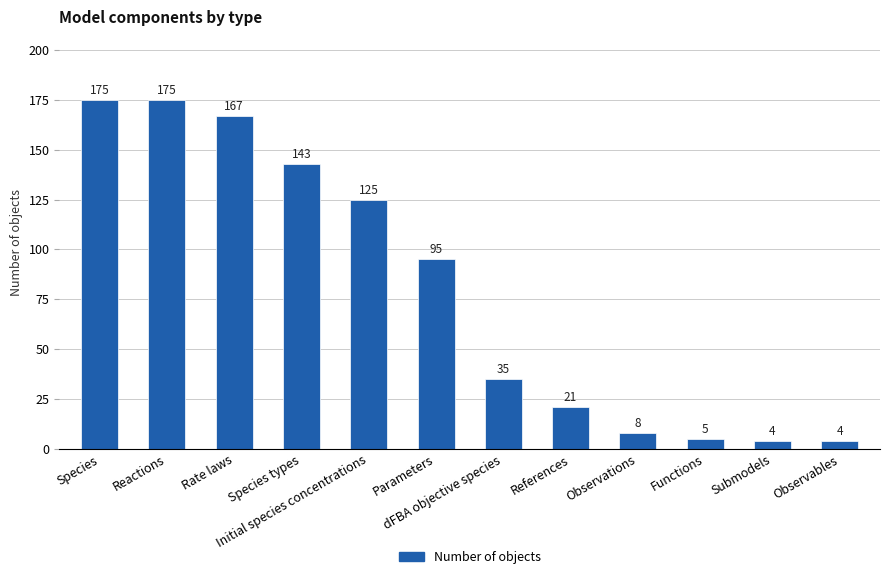

What is the minimum value shown in the chart?

4